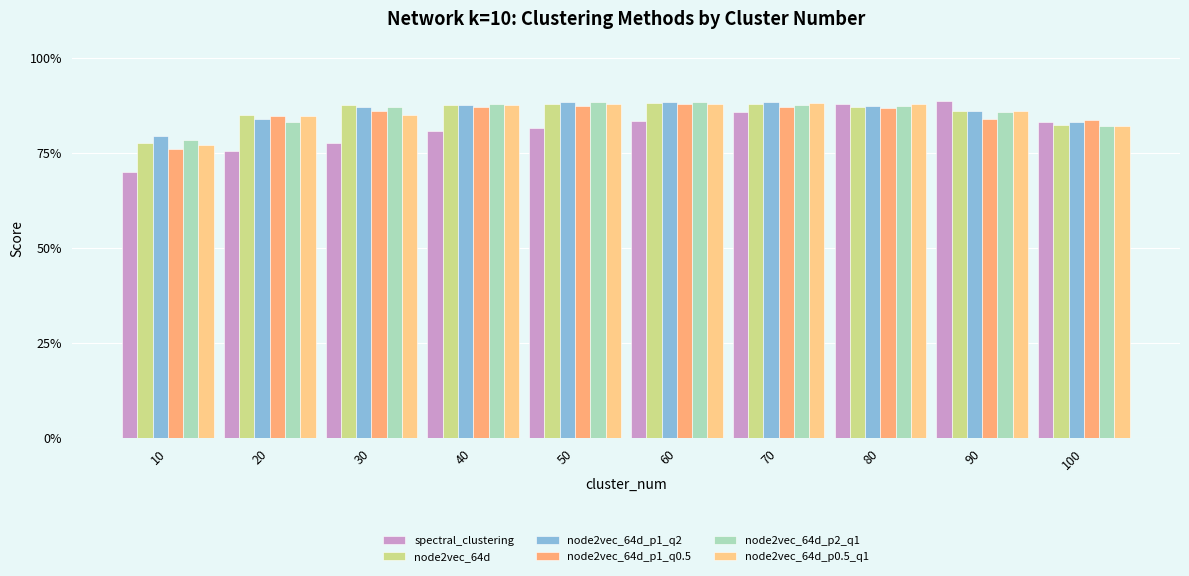

What are all the series names shown in the legend?

spectral_clustering, node2vec_64d, node2vec_64d_p1_q2, node2vec_64d_p1_q0.5, node2vec_64d_p2_q1, node2vec_64d_p0.5_q1